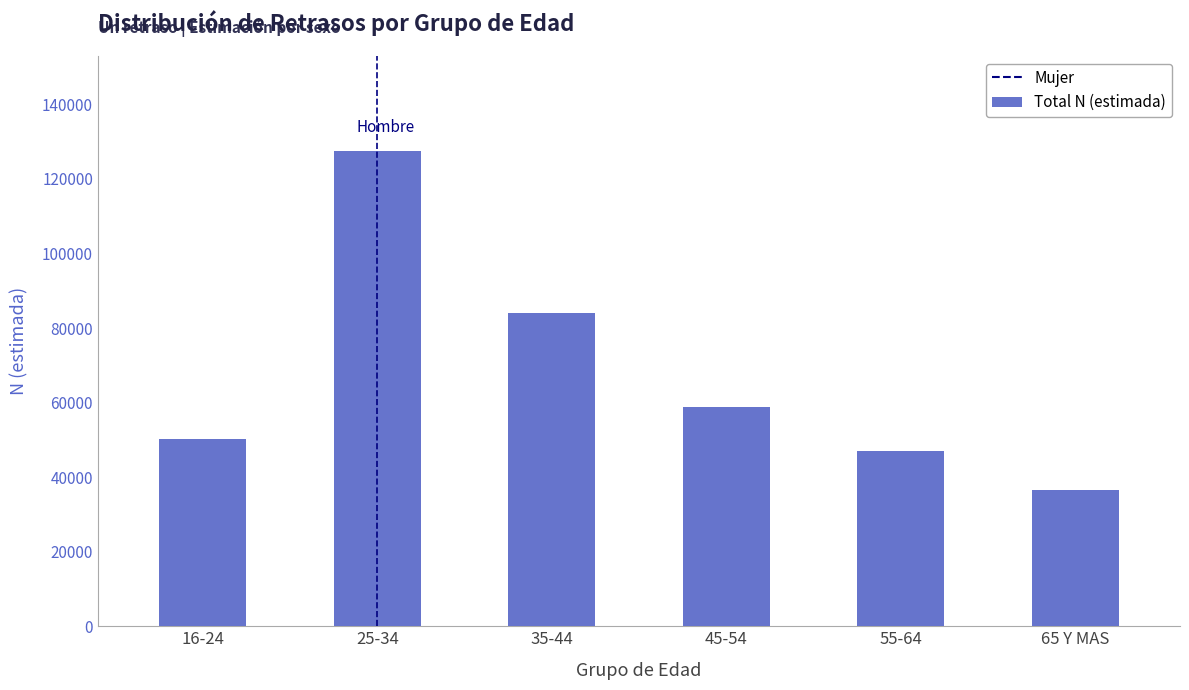

Reading left to right, extract all data points from this chart.

50162	127510	84063	58772	46969	36683